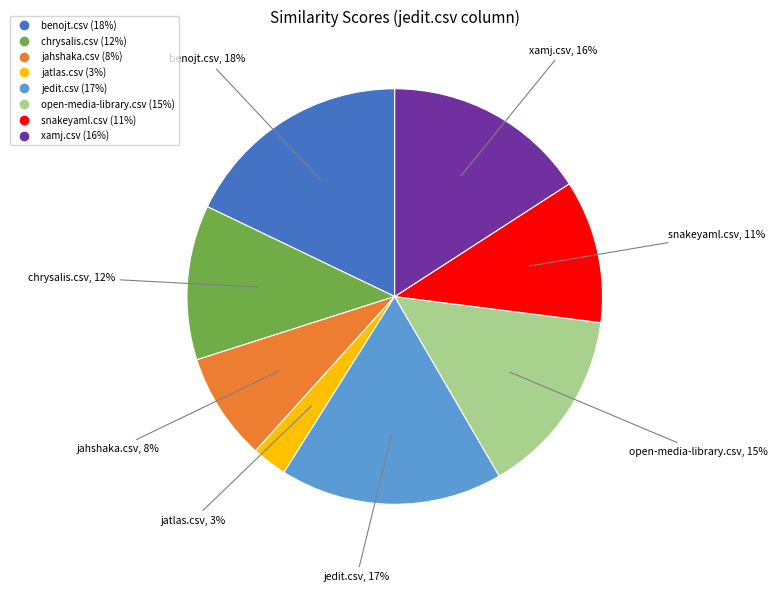

To the nearest percent, what is the difference between the largest and smallest slice percentages?

15%